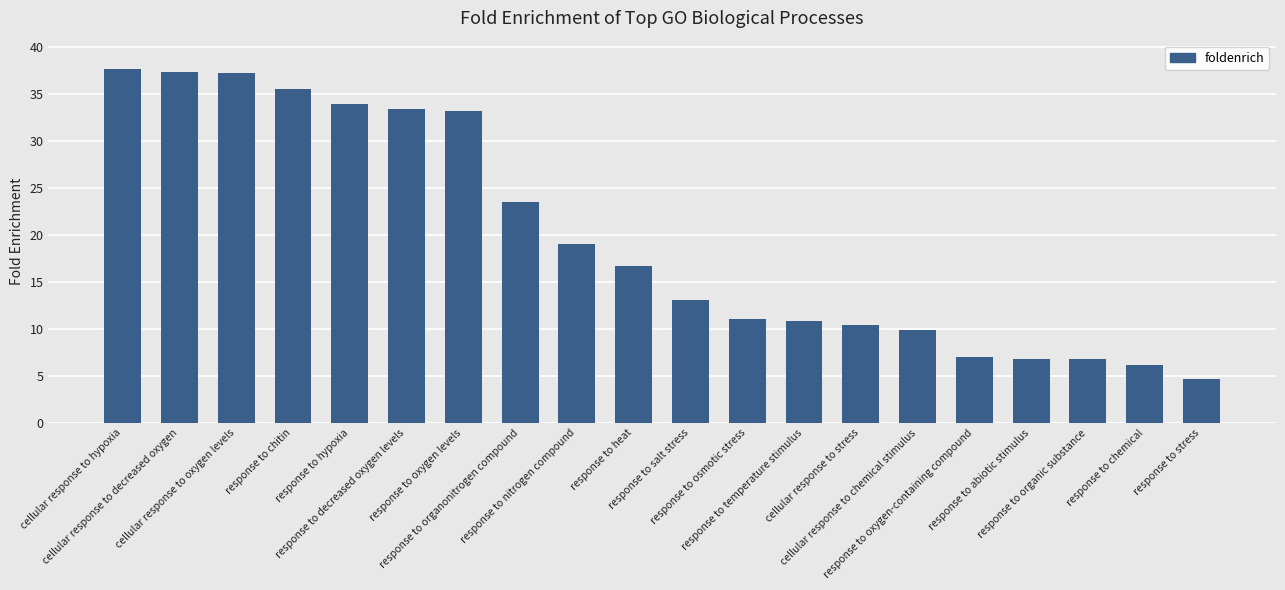

What is the difference between the second highest and minimum values?

32.7